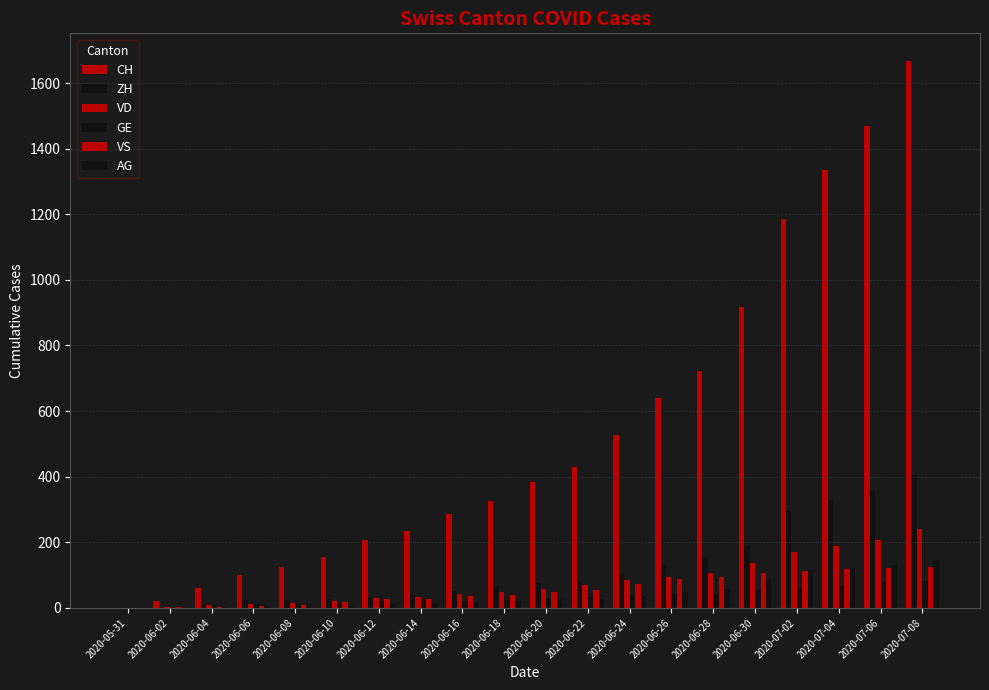

What is the average value of the VD series?

79